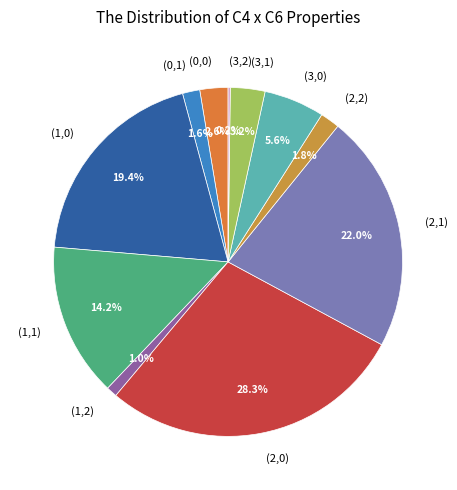

What is the largest slice in the pie chart?

(2,0)